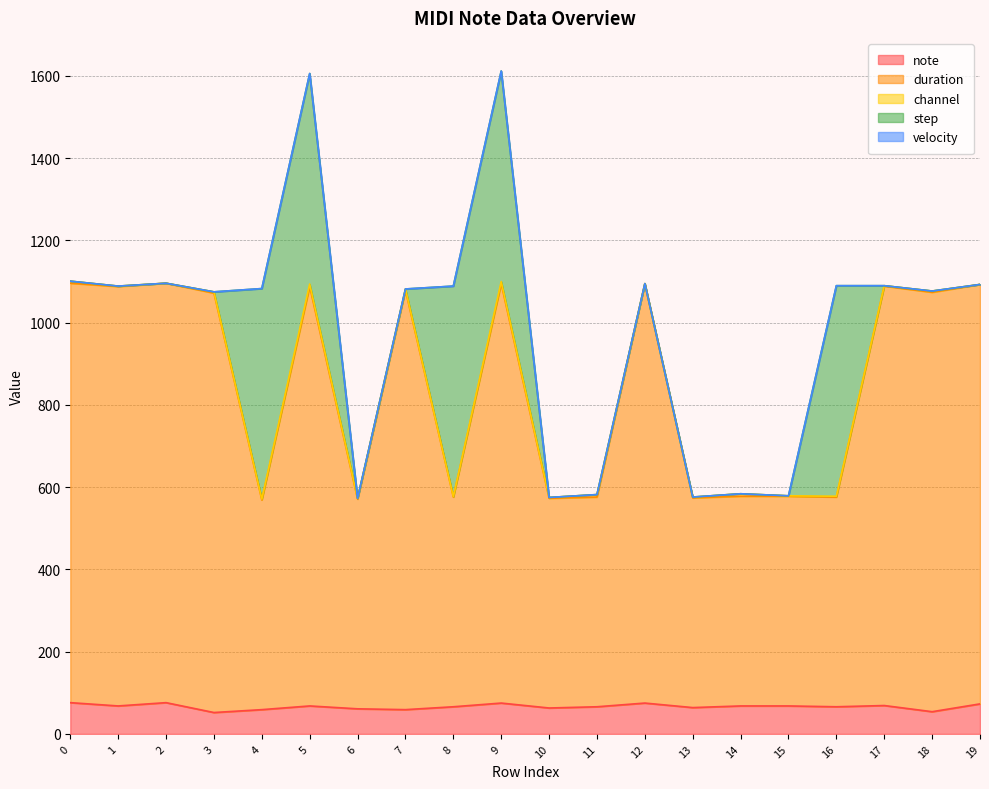

What are all the series names shown in the legend?

note, duration, channel, step, velocity